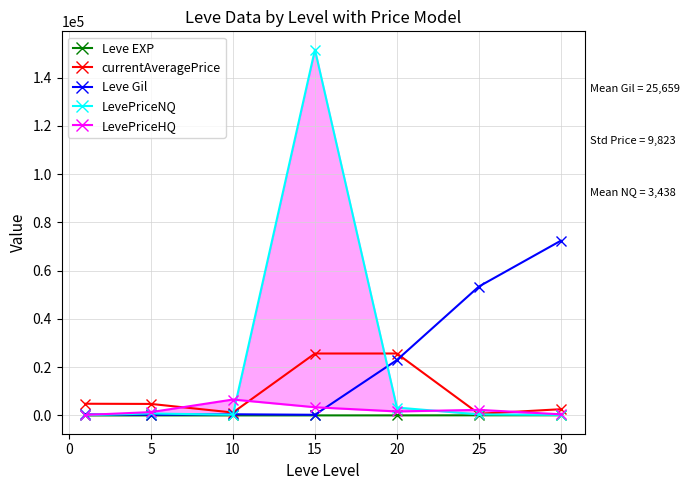

Reading left to right, what are all the values shown in this chart?

Leve EXP: 1.0	6.0	9.0	19.0	22.0	55.0	72.0
currentAveragePrice: 4847.0	4769.0	1205.9	25675.0	25675.0	693.2	2577.0
Leve Gil: 420.0	280.0	480.0	270.0	22960.0	53430.0	72430.0
LevePriceNQ: 114.0	805.0	300.0	151650.0	3274.0	426.0	220.0
LevePriceHQ: 208.0	1381.5	6600.0	3400.0	1653.0	2316.0	461.2